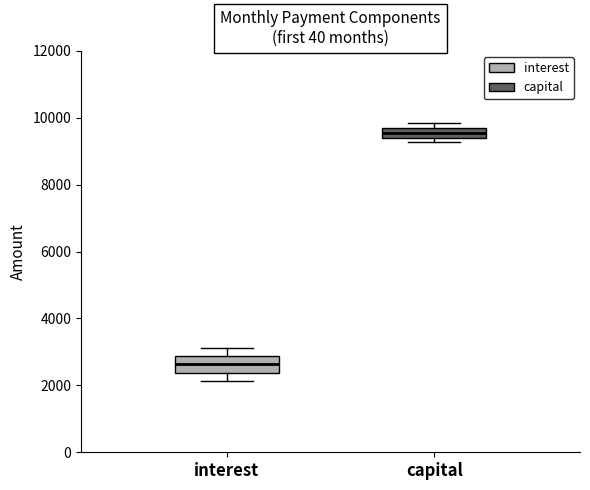

Which box has the lowest median line?

interest